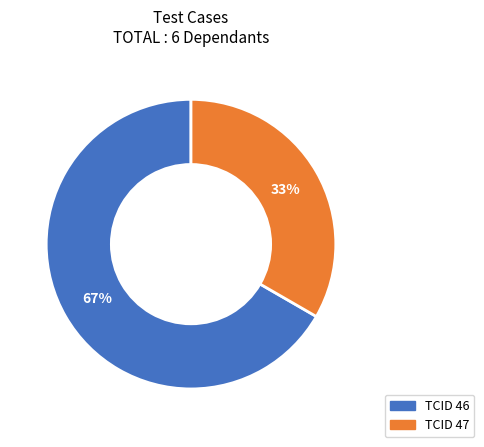

True or false: TCID 47 accounts for 23% of the total.

False